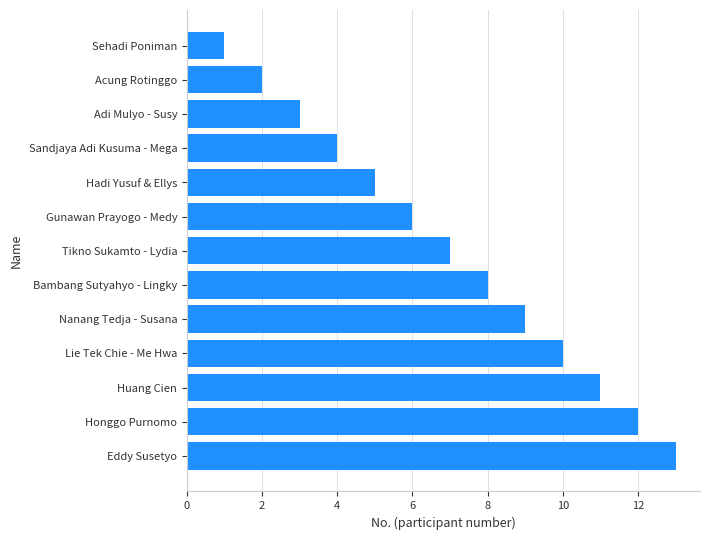

What is the change in value from Hadi Yusuf & Ellys to Nanang Tedja - Susana?

+4